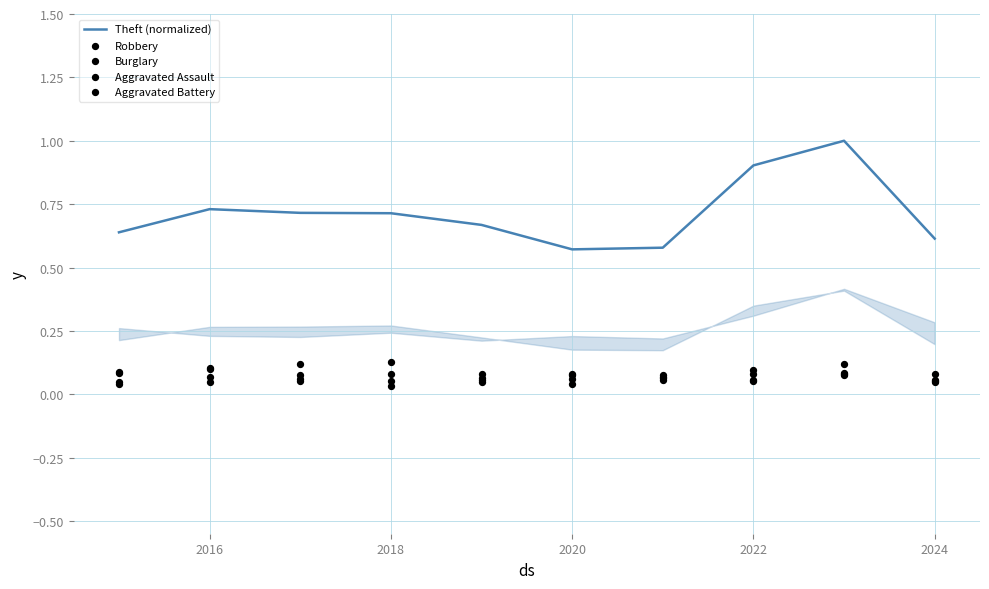

Is the value of Robbery at 2022 greater than the value of Aggravated Battery at 2024?

Yes